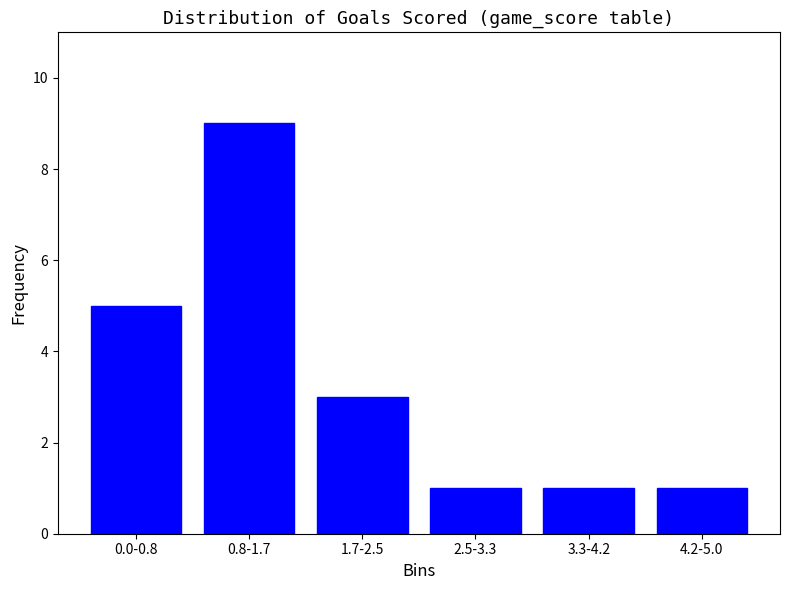

Reading right to left, what are all the values shown in this chart?

1	1	1	3	9	5